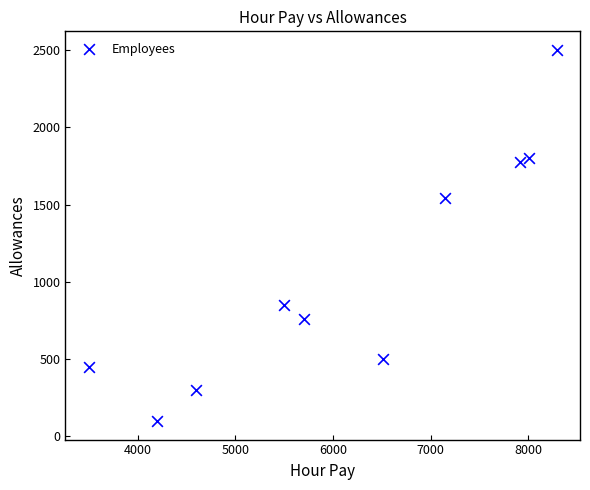

What is the range of Y values (max minus min)?

2400